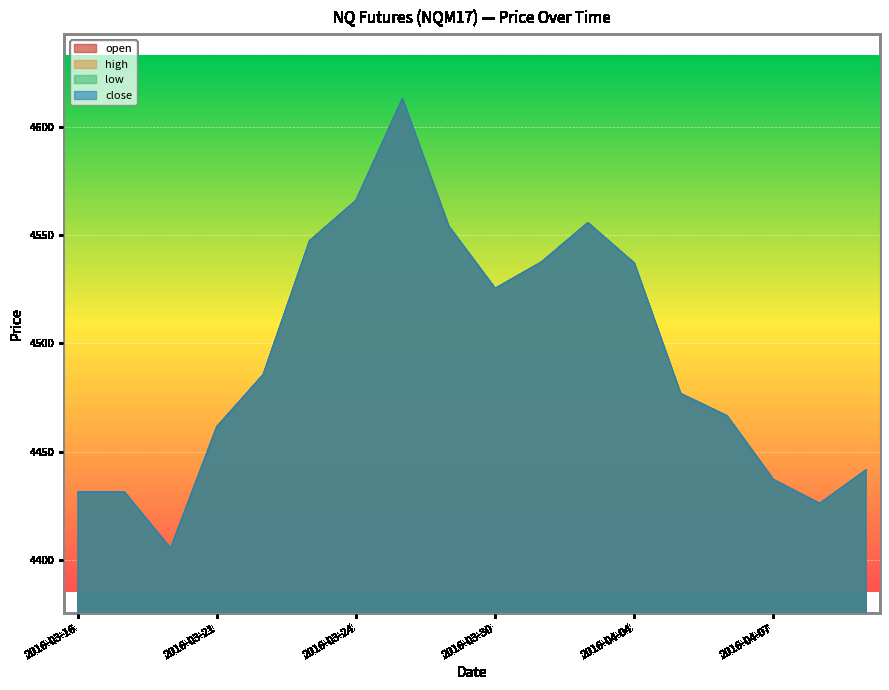

Rank the categories by close value from lowest to highest.

2016-03-18, 2016-04-08, 2016-03-16, 2016-03-17, 2016-04-07, 2016-04-11, 2016-03-21, 2016-04-06, 2016-04-05, 2016-03-22, 2016-03-30, 2016-04-04, 2016-03-31, 2016-03-23, 2016-03-29, 2016-04-01, 2016-03-24, 2016-03-28